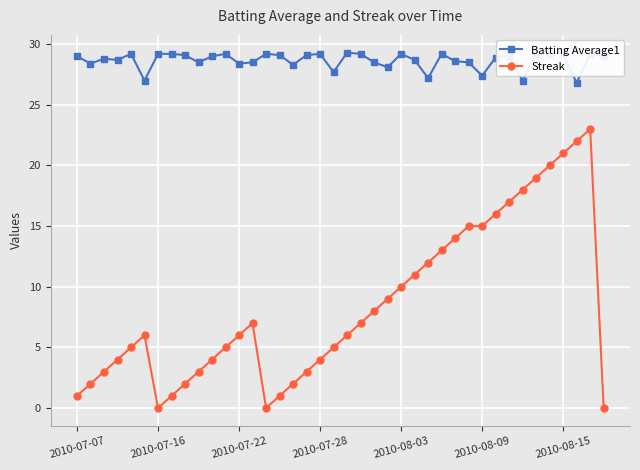

Rank the series by their average value, from highest to lowest.

Batting Average1, Streak